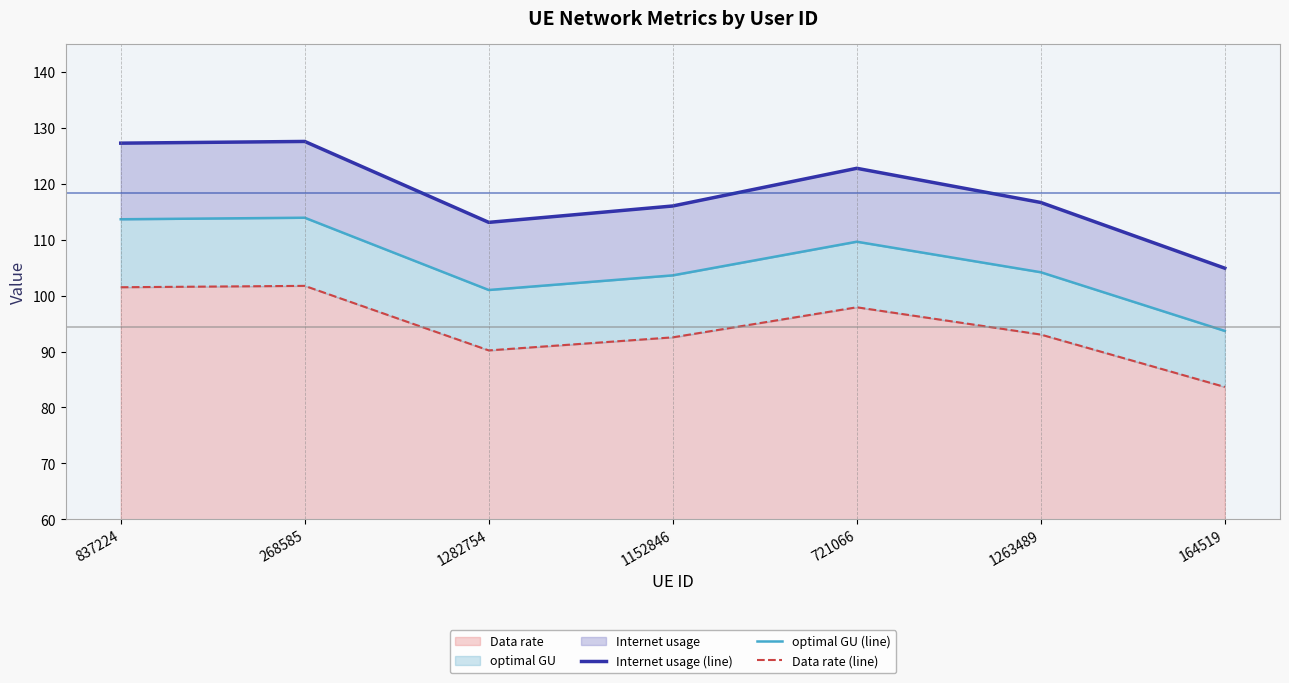

List the series in order of their peak value, lowest first.

Data rate (line), optimal GU (line), Internet usage (line)